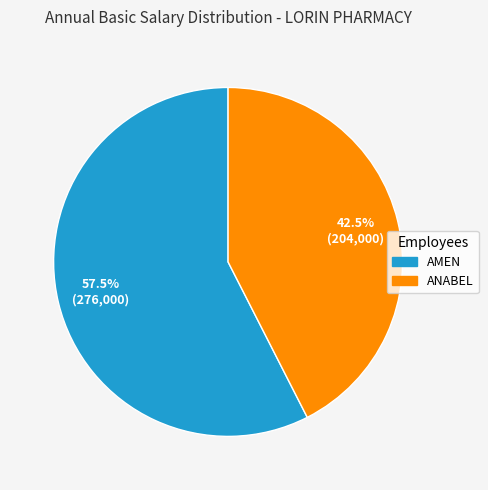

What is the ratio of the value at ANABEL to the value at AMEN?

0.7